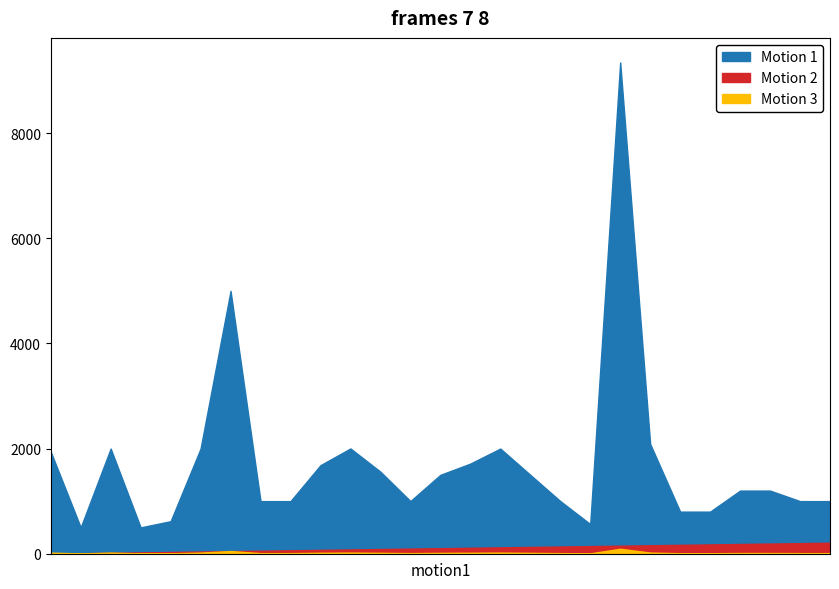

The value of Motion 3 (scaled) at 19:28 is 10.0. True or false?

True